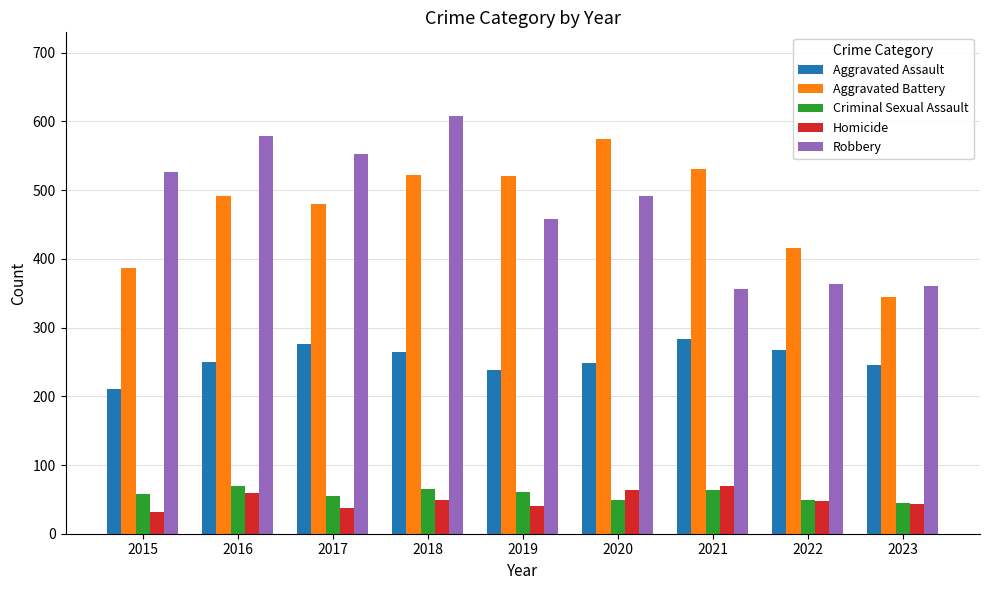

Count the number of categories in the chart.

9